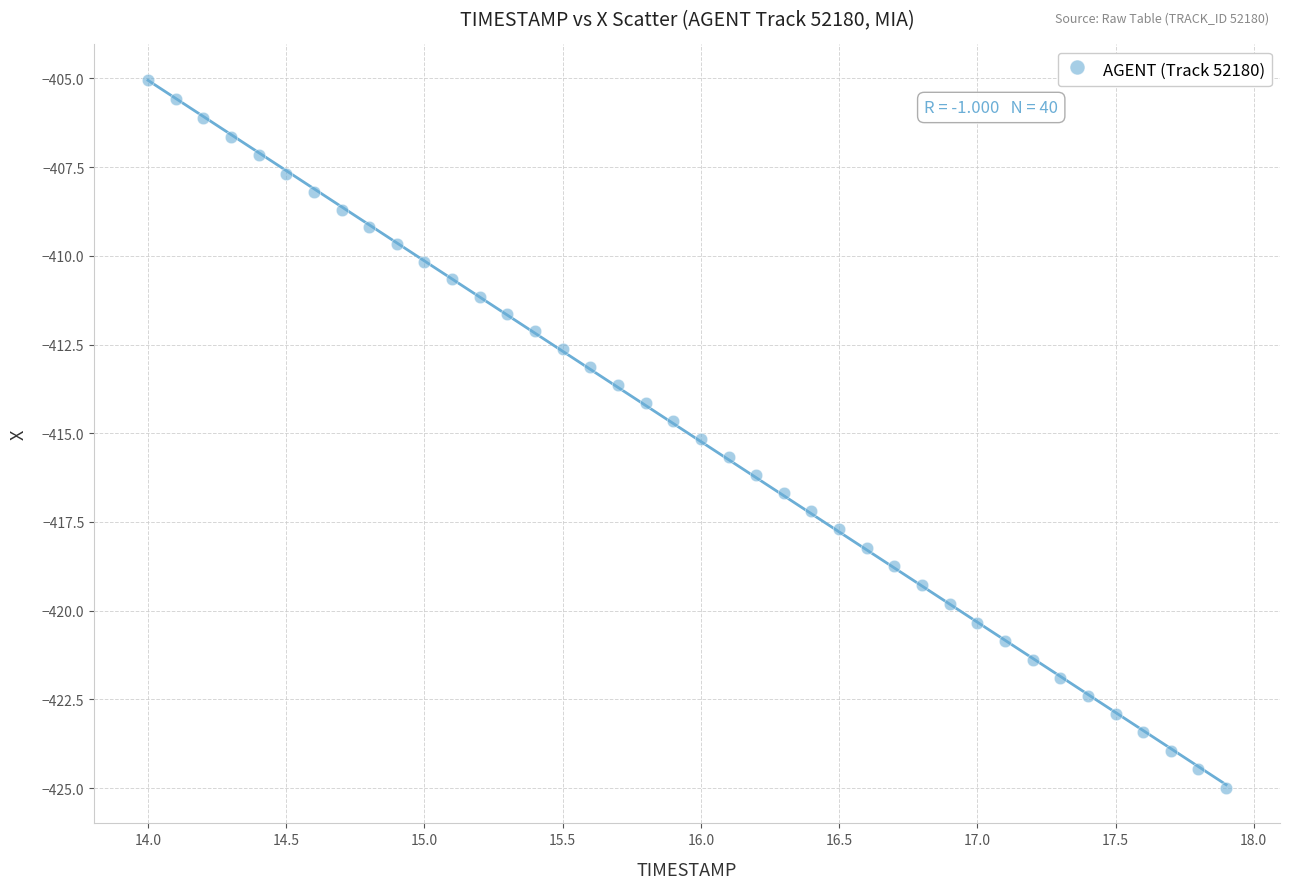

What is the range of Y values (max minus min)?

20.0